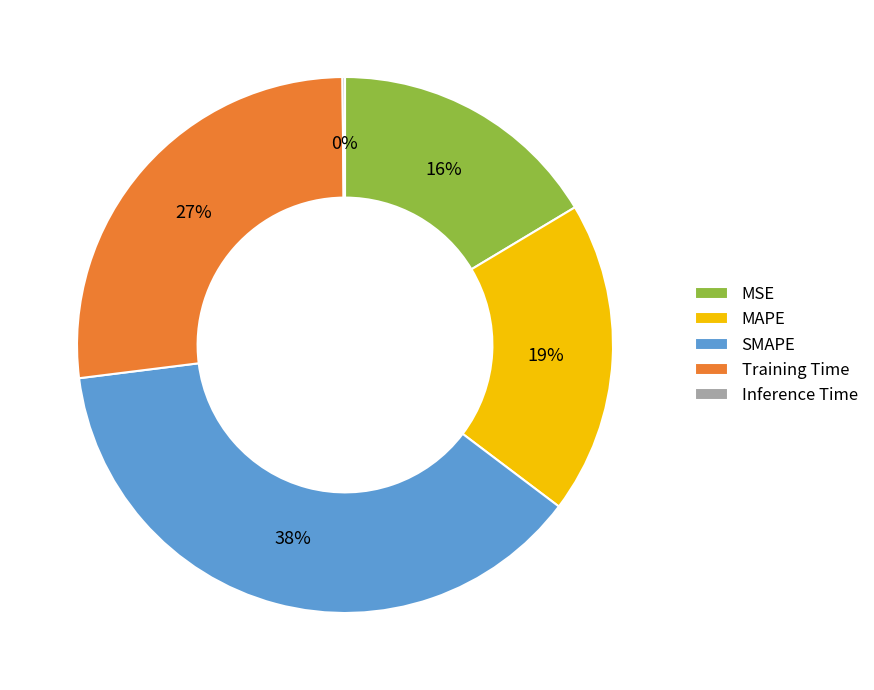

Which category has the biggest portion of the pie?

SMAPE